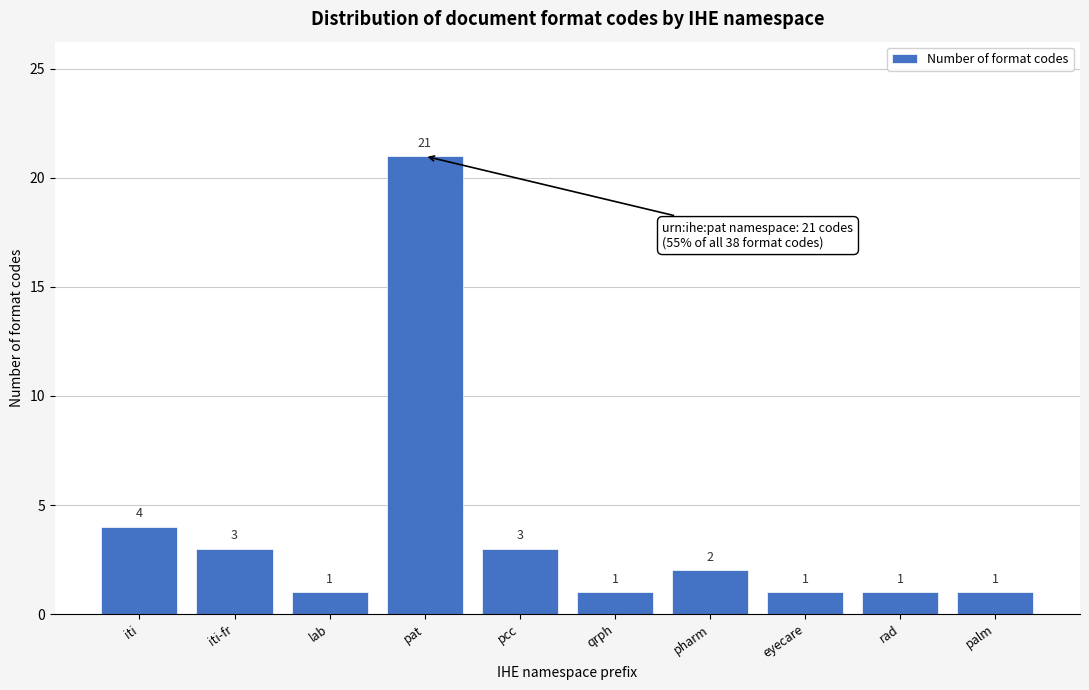

Reading right to left, transcribe all the data shown in this chart.

palm=1	rad=1	eyecare=1	pharm=2	qrph=1	pcc=3	pat=21	lab=1	iti-fr=3	iti=4